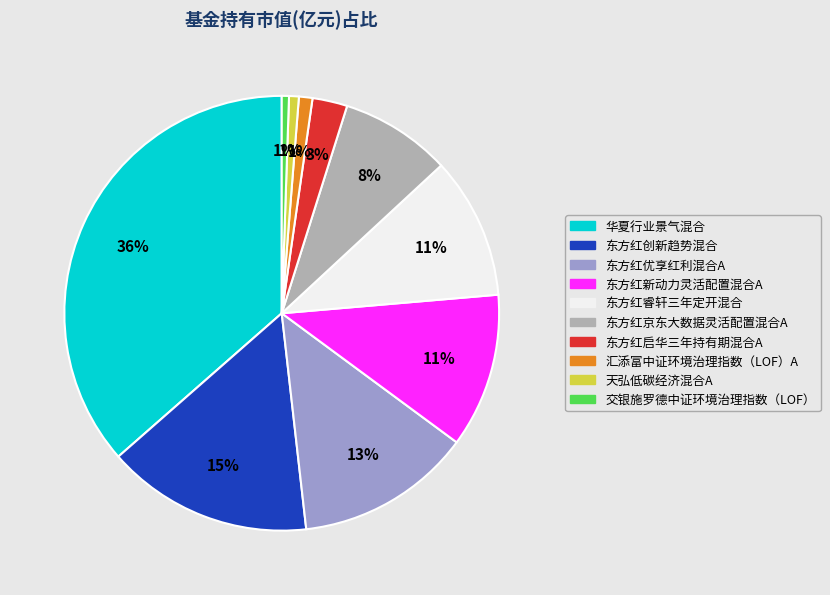

Is there any slice that represents more than half of the pie?

No